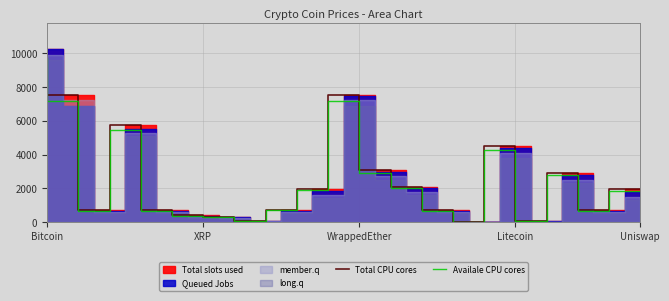

True or false: Total CPU cores has a value of 36.9 at 16.

False